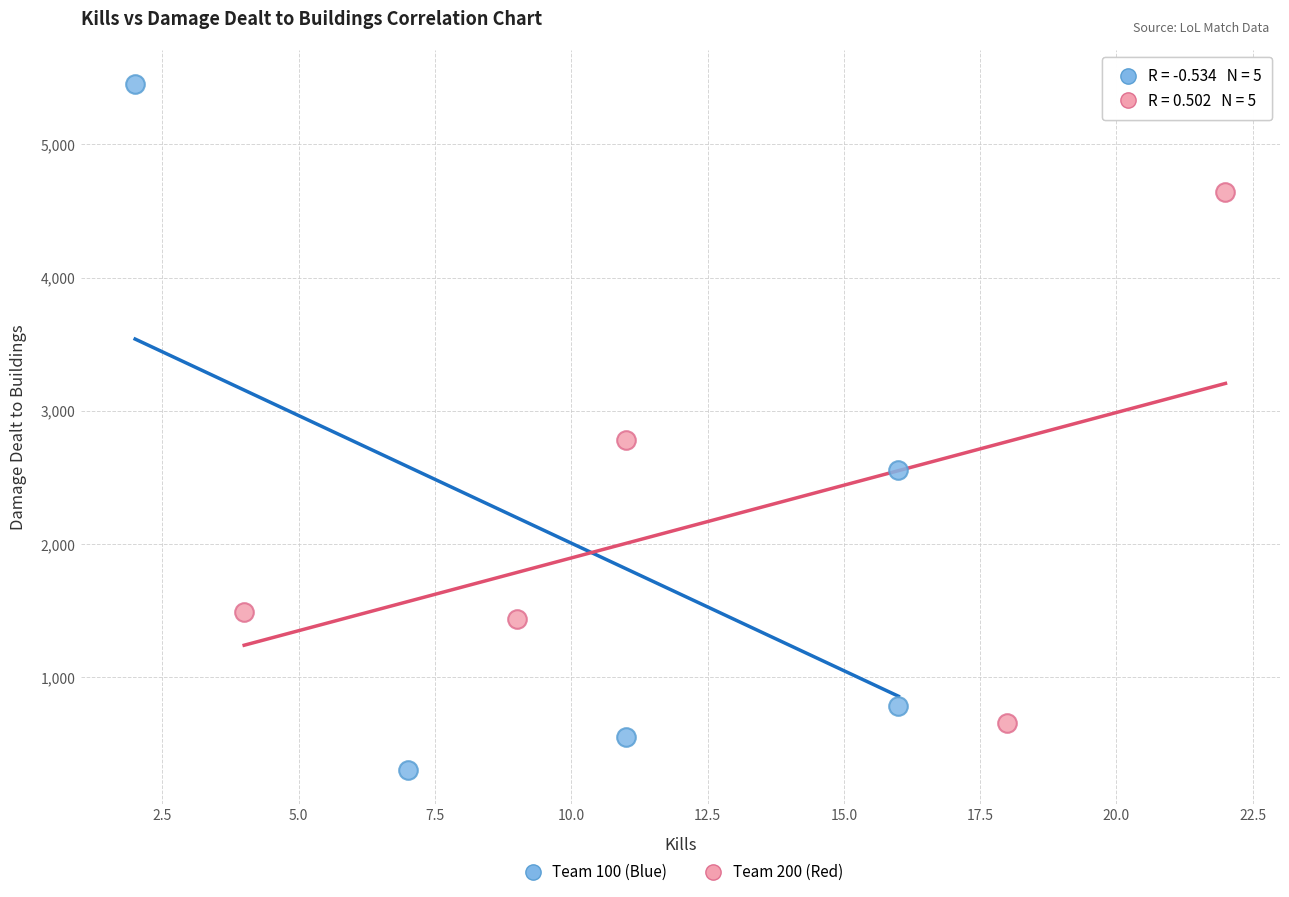

Which series reaches the minimum Y coordinate?

Team 100 (Blue)